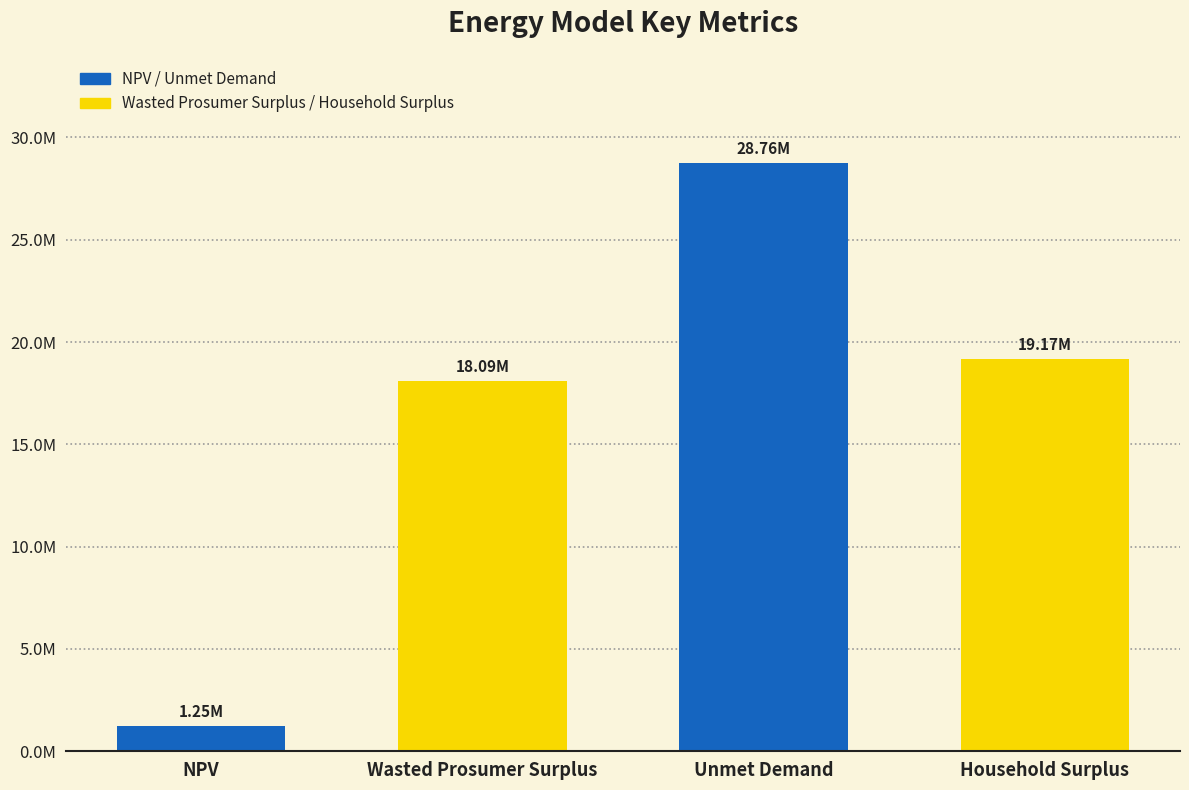

Which label corresponds to the largest value in the chart?

Unmet Demand